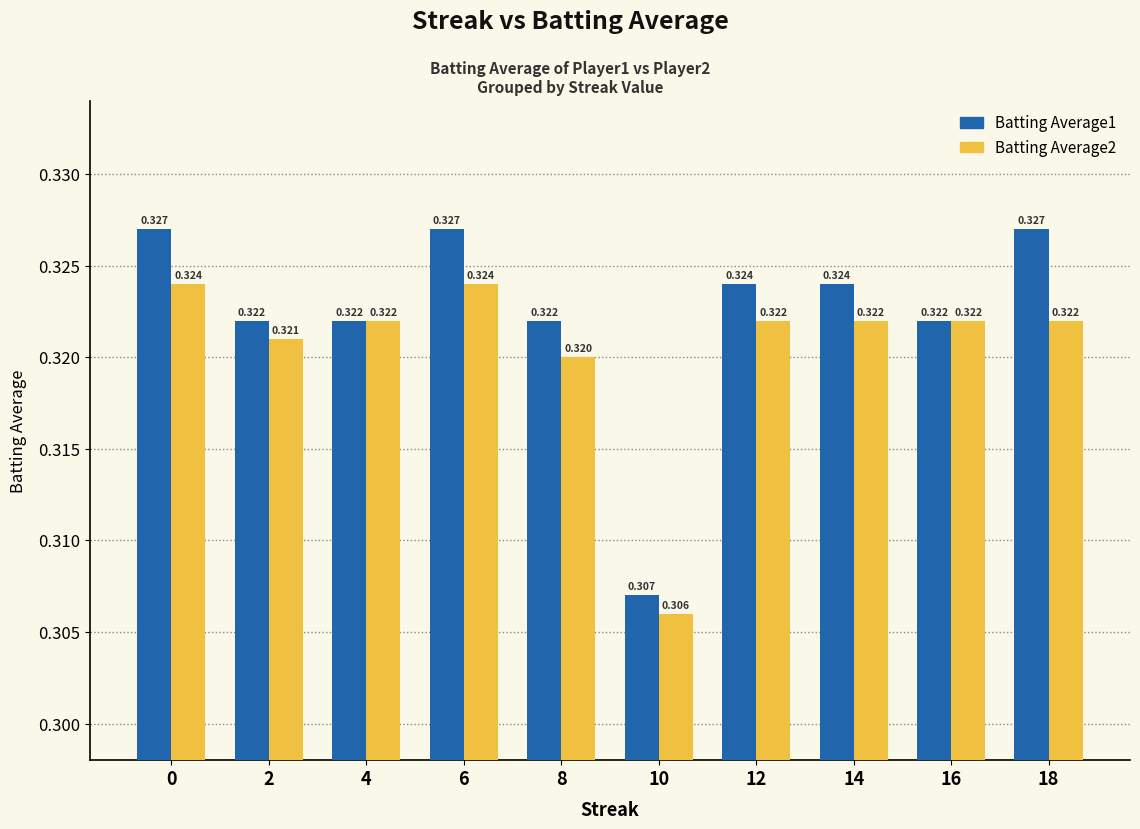

How many bars are there in total?

20